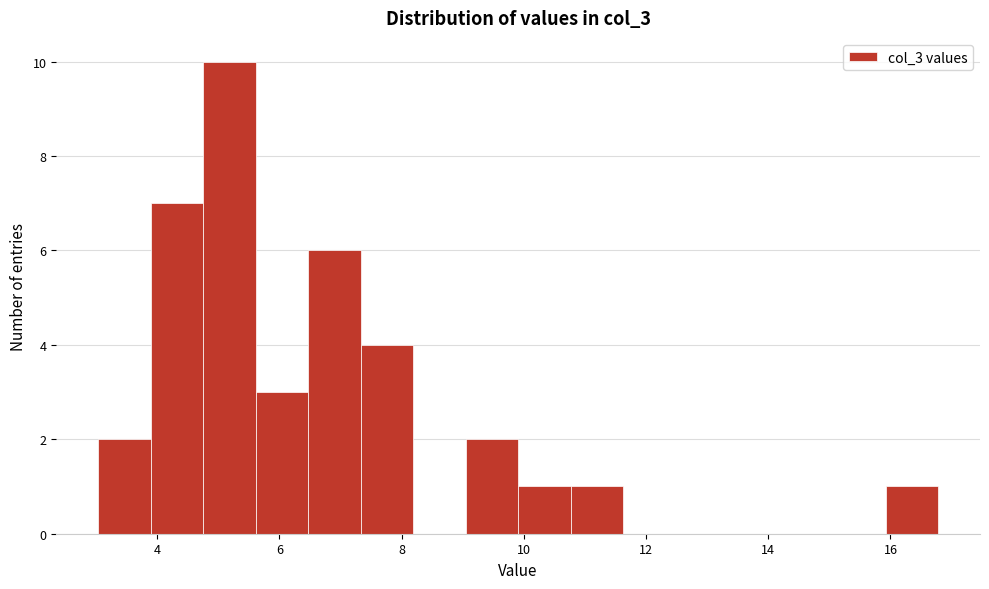

Reading left to right, transcribe this chart: for each bar, give the range it covers on the x-axis and its height. Neither the bar edges nor the heights are printed on the chart, so give them approximately, as read against the axes.

3.0 to 3.8: 2
3.8 to 4.8: 7
4.8 to 5.6: 10
5.6 to 6.4: 3
6.4 to 7.4: 6
7.4 to 8.2: 4
8.2 to 9.0: 0
9.0 to 10.0: 2
10.0 to 10.8: 1
10.8 to 11.6: 1
11.6 to 12.4: 0
12.4 to 13.4: 0
13.4 to 14.2: 0
14.2 to 15.0: 0
15.0 to 16.0: 0
16.0 to 16.8: 1